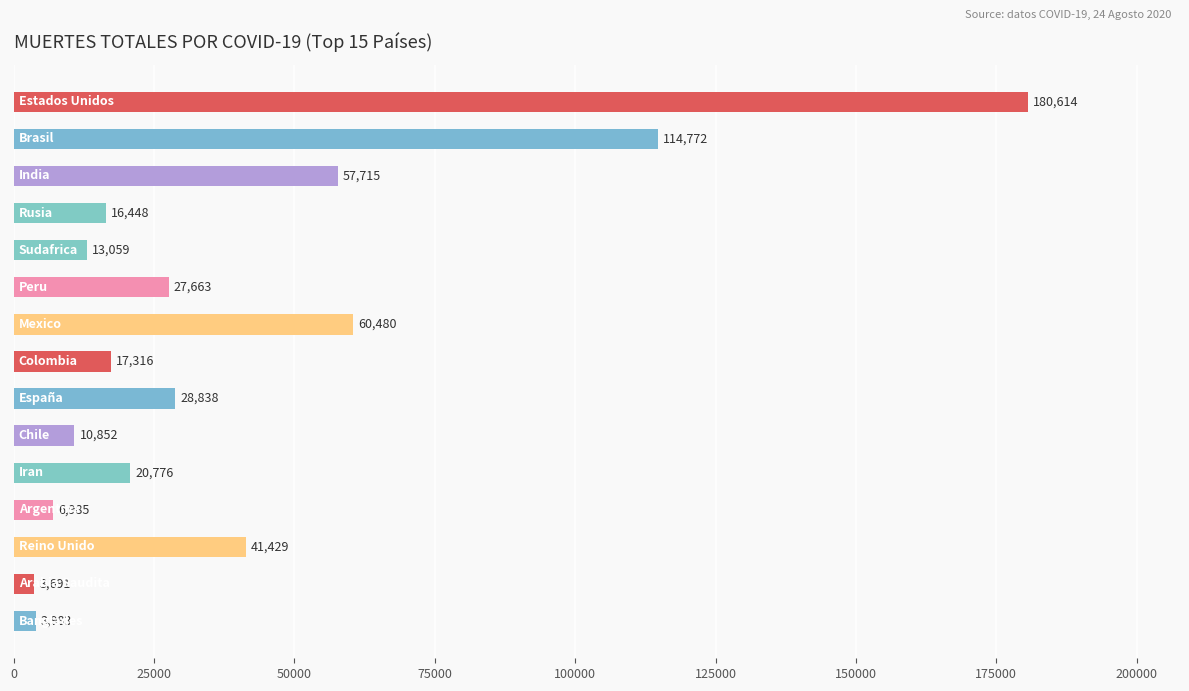

What is the smallest value displayed?

3691